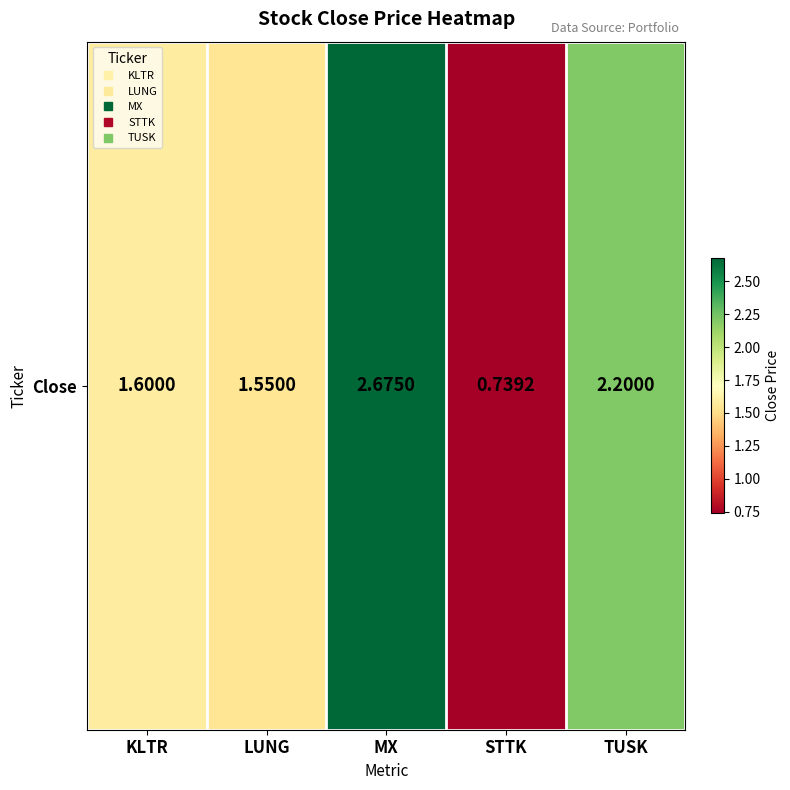

Rank the categories by value from lowest to highest.

STTK, LUNG, KLTR, TUSK, MX